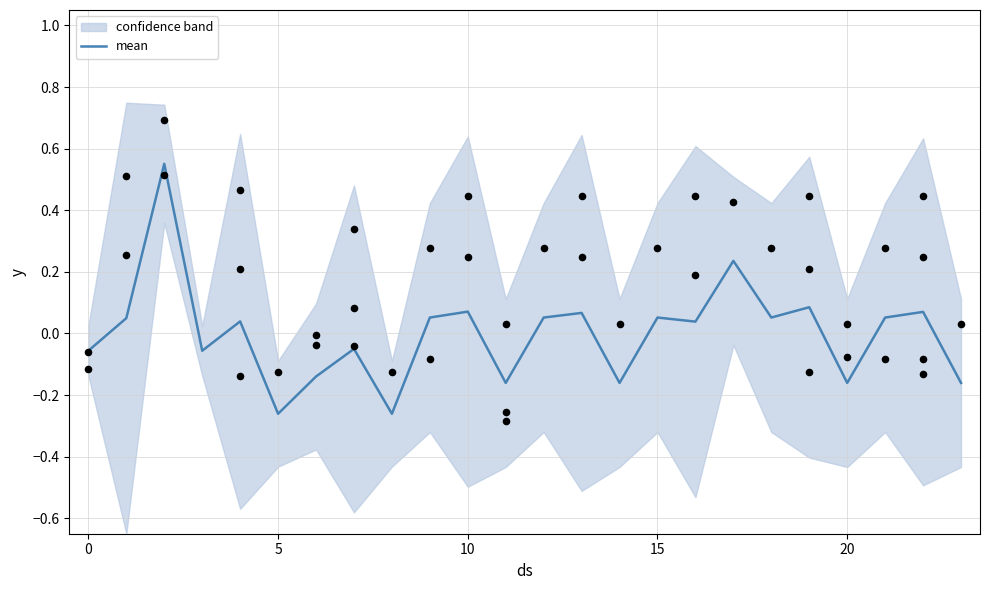

Between 18 and 23, which is larger?

18